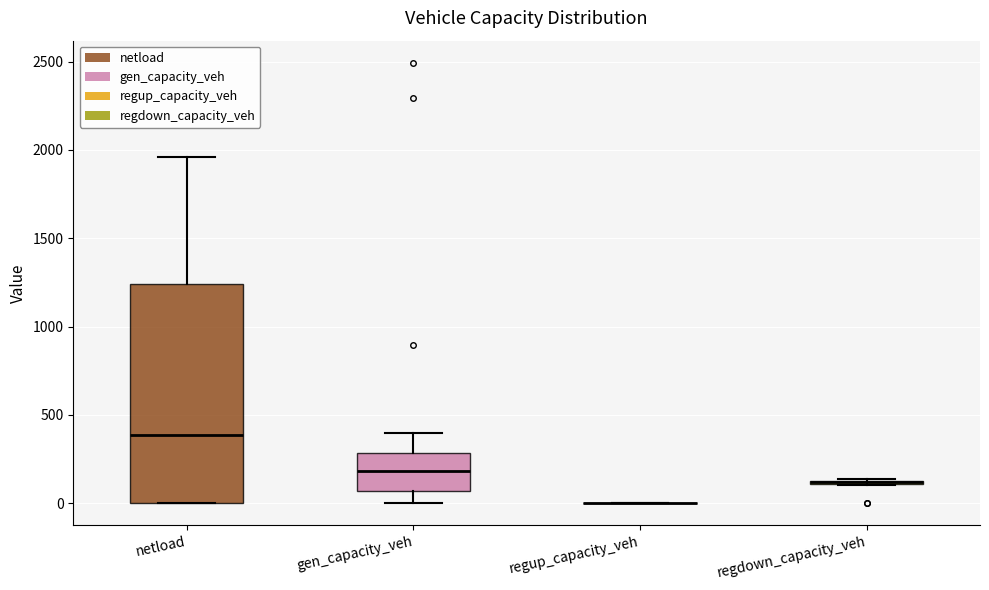

Where is the lower edge of the box for regdown_capacity_veh on the y-axis? The values are not printed on the chart, so give them approximately, as read against the axis.

100